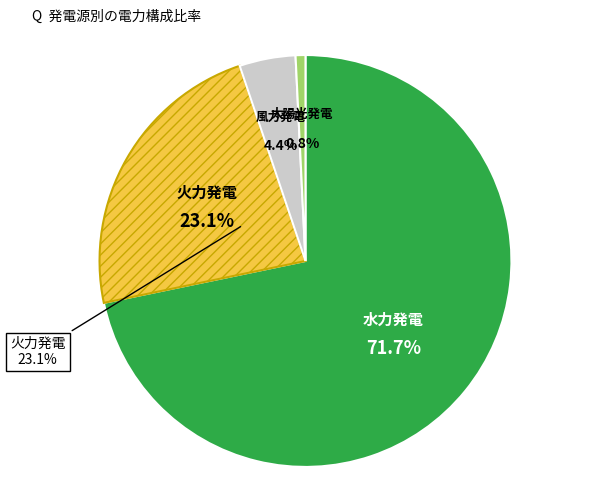

Do solar and eolica together represent more than half of the pie?

No